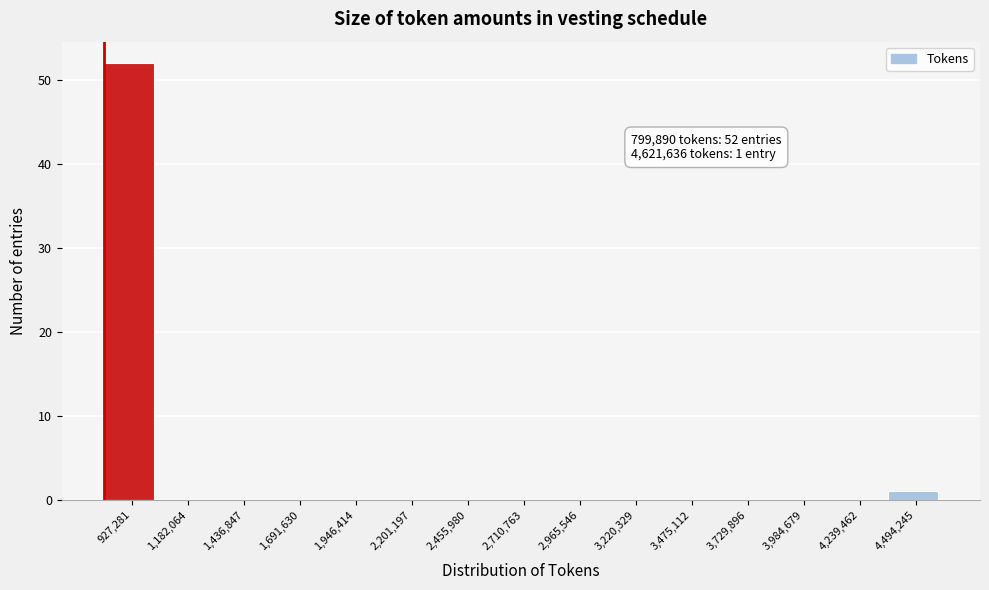

Over which range of the x-axis is the bar tallest?

800000 to 1050000